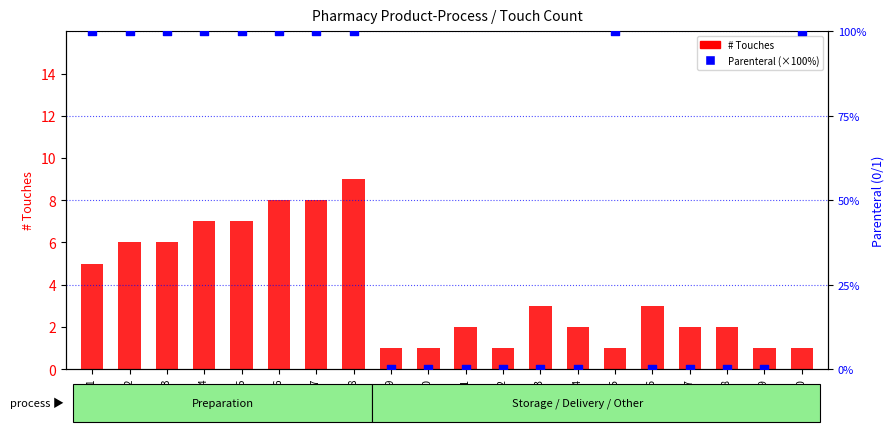

At which category is the sum across all series the highest?

Row 8